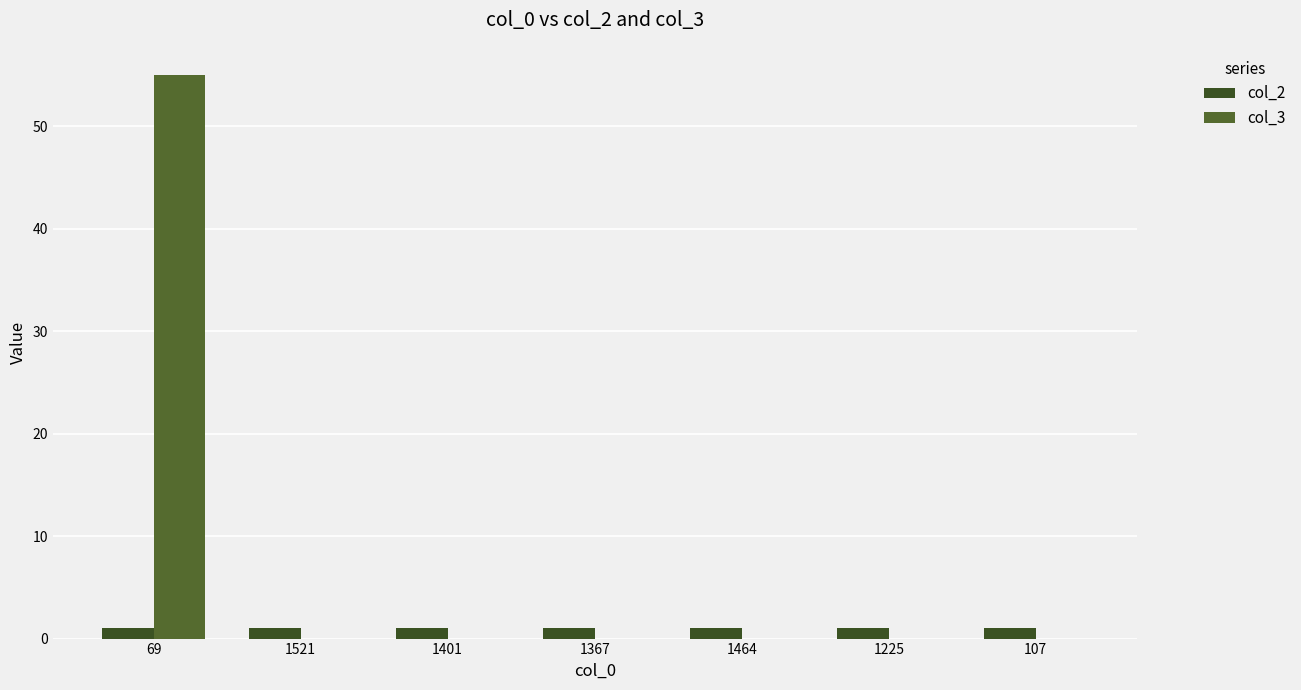

The col_3 series shows 36 at 1225. True or false?

False